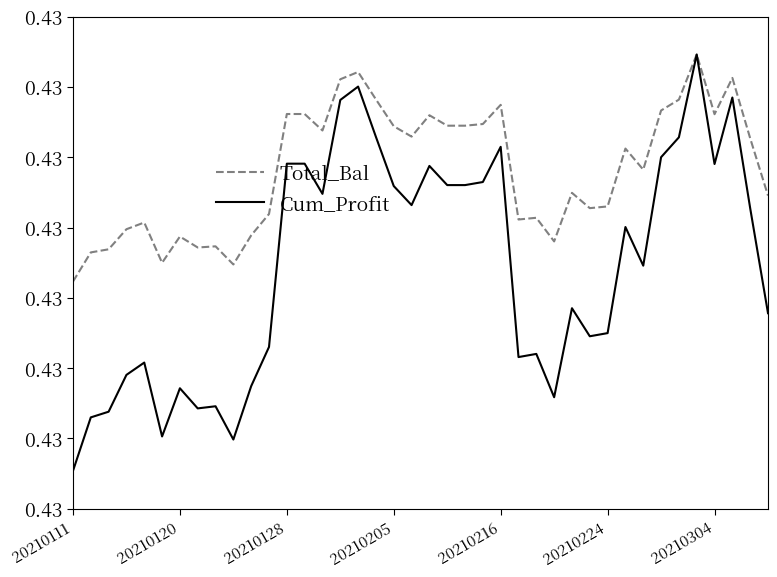

Reading left to right, list all the values displayed in this chart.

Total_Bal: 0.4	0.4	0.4	0.4	0.4	0.4	0.4	0.4	0.4	0.4	0.4	0.4	0.4	0.4	0.4	0.4	0.4	0.4	0.4	0.4	0.4	0.4	0.4	0.4	0.4	0.4	0.4	0.4	0.4	0.4	0.4	0.4	0.4	0.4	0.4	0.4	0.4	0.4	0.4	0.4
Cum_Profit: 0.4	0.4	0.4	0.4	0.4	0.4	0.4	0.4	0.4	0.4	0.4	0.4	0.4	0.4	0.4	0.4	0.4	0.4	0.4	0.4	0.4	0.4	0.4	0.4	0.4	0.4	0.4	0.4	0.4	0.4	0.4	0.4	0.4	0.4	0.4	0.4	0.4	0.4	0.4	0.4